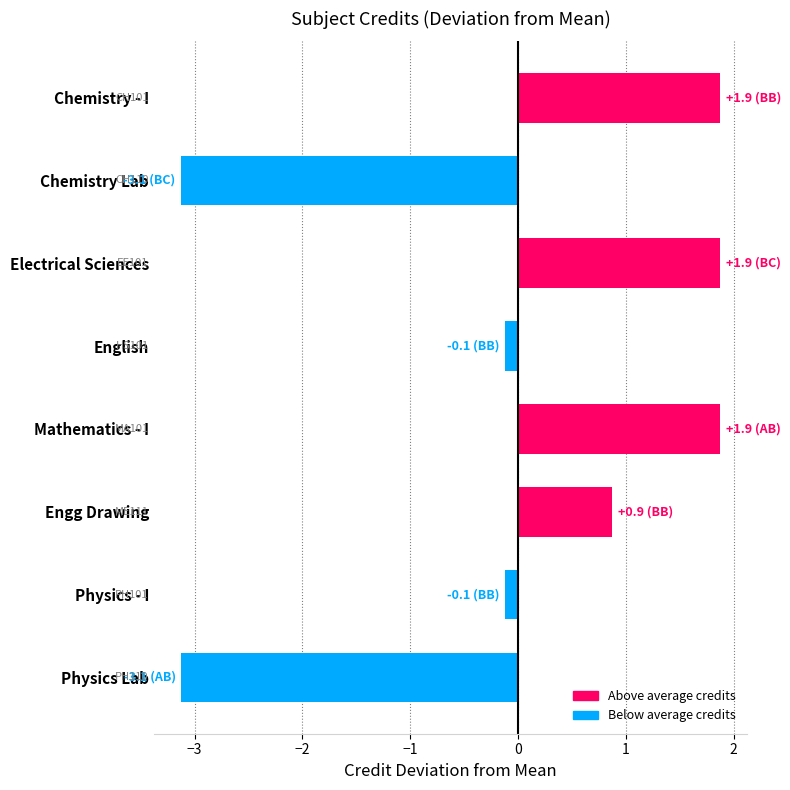

What is the maximum value shown in the chart?

1.9